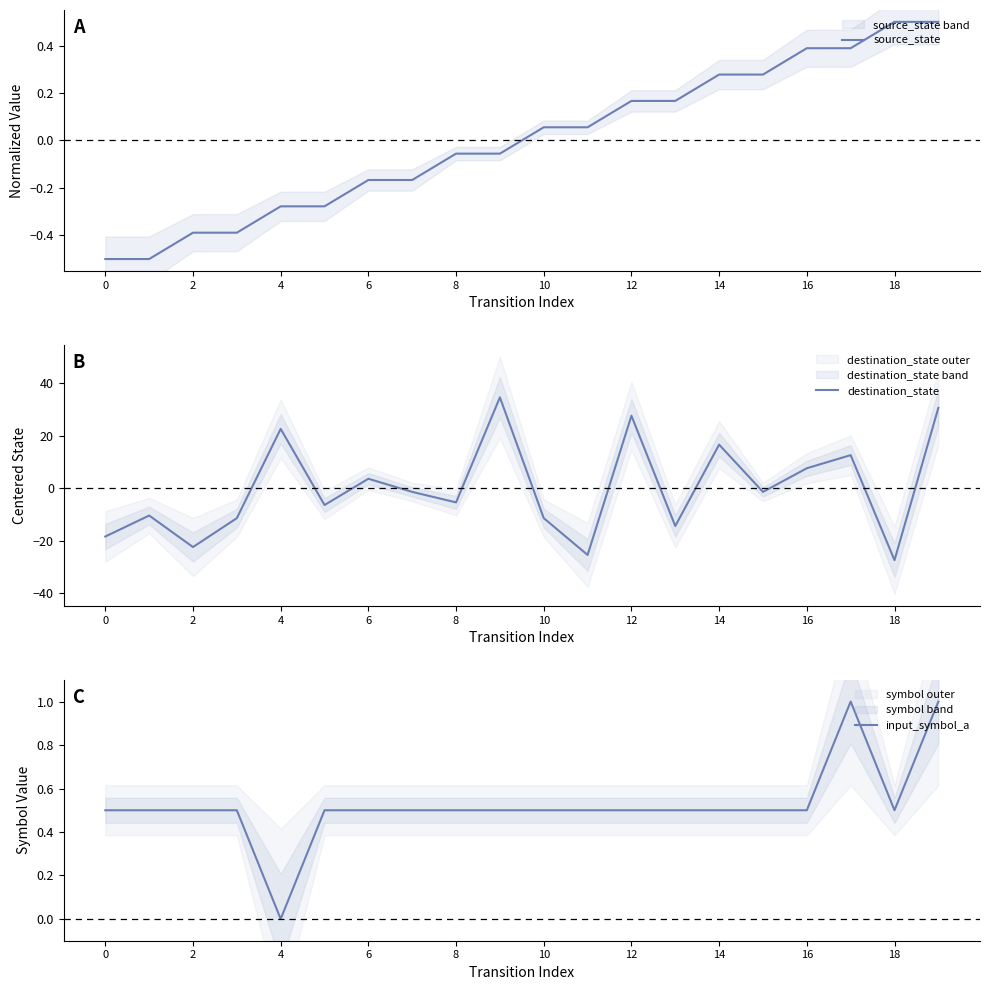

Is it true that source_state equals 0.3 at 14?

True